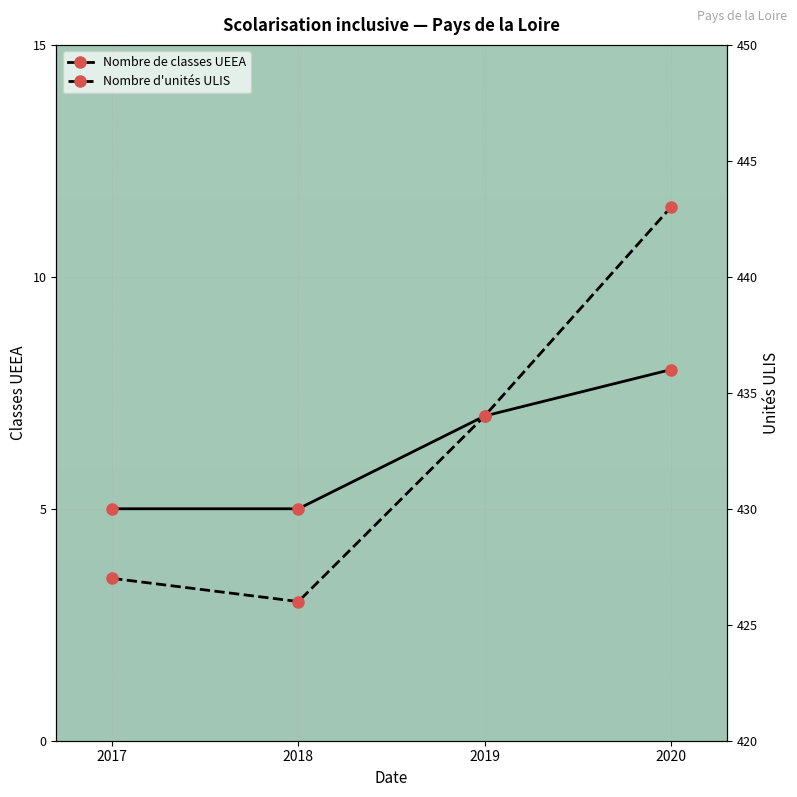

How many data points in Nombre de classes UEEA are less than 7?

2